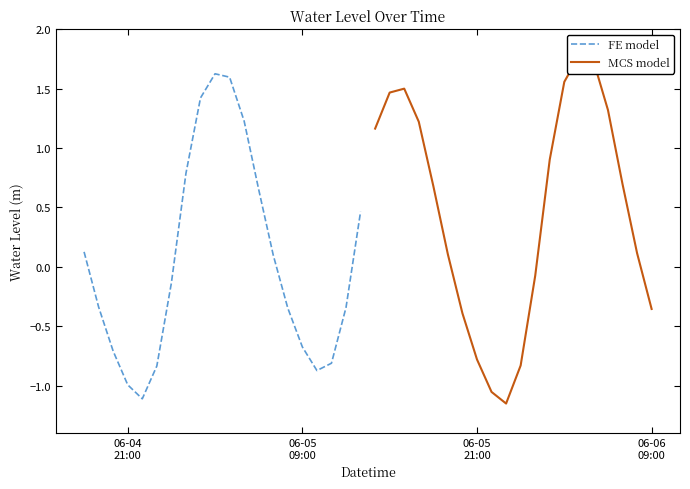

The value of FE model at 8 is 0.8. True or false?

False